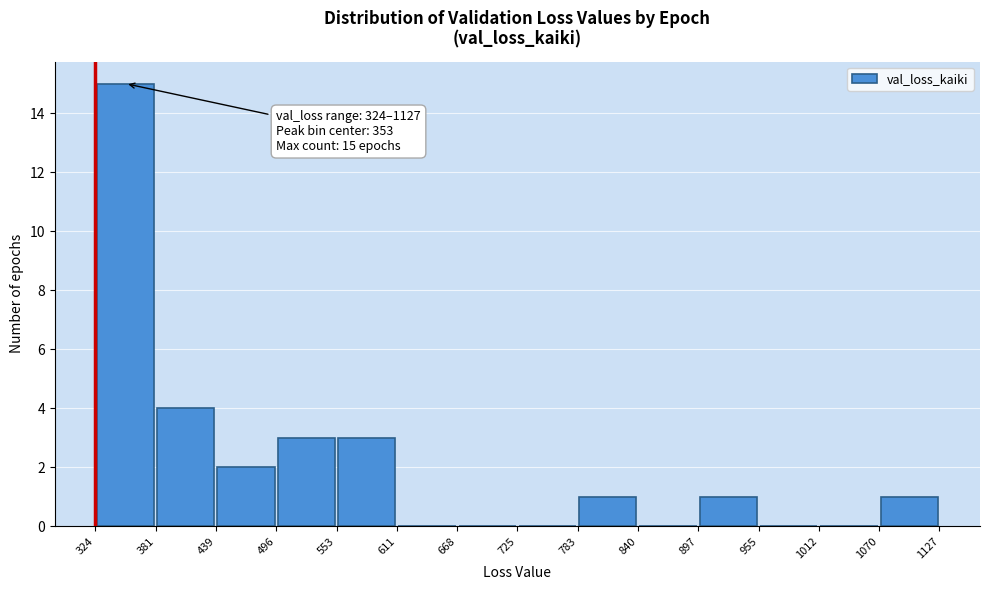

Which range on the x-axis has the tallest bar?

324 to 381